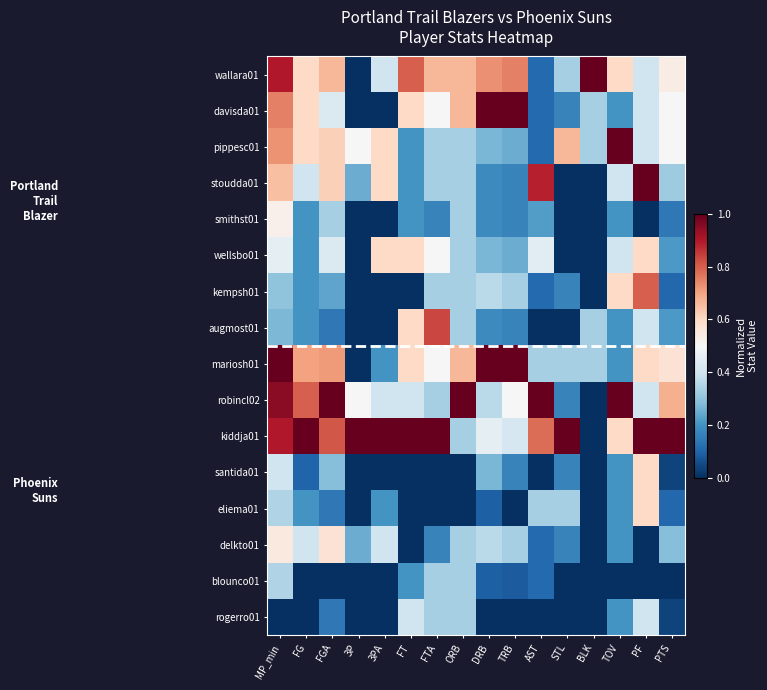

Reading left to right, list all the values displayed in this chart.

wallara01: MP_min=0.9	FG=0.6	FGA=0.7	3P=0.0	3PA=0.4	FT=0.8	FTA=0.7	ORB=0.7	DRB=0.7	TRB=0.8	AST=0.1	STL=0.3	BLK=1.0	TOV=0.6	PF=0.4	PTS=0.5
davisda01: MP_min=0.8	FG=0.6	FGA=0.4	3P=0.0	3PA=0.0	FT=0.6	FTA=0.5	ORB=0.7	DRB=1.0	TRB=1.0	AST=0.1	STL=0.2	BLK=0.3	TOV=0.2	PF=0.4	PTS=0.5
pippesc01: MP_min=0.7	FG=0.6	FGA=0.6	3P=0.5	3PA=0.6	FT=0.2	FTA=0.3	ORB=0.3	DRB=0.3	TRB=0.2	AST=0.1	STL=0.7	BLK=0.3	TOV=1.0	PF=0.4	PTS=0.5
stoudda01: MP_min=0.7	FG=0.4	FGA=0.6	3P=0.2	3PA=0.6	FT=0.2	FTA=0.3	ORB=0.3	DRB=0.2	TRB=0.2	AST=0.9	STL=0.0	BLK=0.0	TOV=0.4	PF=1.0	PTS=0.3
smithst01: MP_min=0.5	FG=0.2	FGA=0.3	3P=0.0	3PA=0.0	FT=0.2	FTA=0.2	ORB=0.3	DRB=0.2	TRB=0.2	AST=0.2	STL=0.0	BLK=0.0	TOV=0.2	PF=0.0	PTS=0.1
wellsbo01: MP_min=0.5	FG=0.2	FGA=0.4	3P=0.0	3PA=0.6	FT=0.6	FTA=0.5	ORB=0.3	DRB=0.3	TRB=0.2	AST=0.4	STL=0.0	BLK=0.0	TOV=0.4	PF=0.6	PTS=0.2
kempsh01: MP_min=0.3	FG=0.2	FGA=0.2	3P=0.0	3PA=0.0	FT=0.0	FTA=0.3	ORB=0.3	DRB=0.4	TRB=0.3	AST=0.1	STL=0.2	BLK=0.0	TOV=0.6	PF=0.8	PTS=0.1
augmost01: MP_min=0.3	FG=0.2	FGA=0.1	3P=0.0	3PA=0.0	FT=0.6	FTA=0.8	ORB=0.3	DRB=0.2	TRB=0.2	AST=0.0	STL=0.0	BLK=0.3	TOV=0.2	PF=0.4	PTS=0.2
mariosh01: MP_min=1.0	FG=0.7	FGA=0.7	3P=0.0	3PA=0.2	FT=0.6	FTA=0.5	ORB=0.7	DRB=1.0	TRB=1.0	AST=0.3	STL=0.3	BLK=0.3	TOV=0.2	PF=0.6	PTS=0.6
robincl02: MP_min=0.9	FG=0.8	FGA=1.0	3P=0.5	3PA=0.4	FT=0.4	FTA=0.3	ORB=1.0	DRB=0.4	TRB=0.5	AST=1.0	STL=0.2	BLK=0.0	TOV=1.0	PF=0.4	PTS=0.7
kiddja01: MP_min=0.9	FG=1.0	FGA=0.8	3P=1.0	3PA=1.0	FT=1.0	FTA=1.0	ORB=0.3	DRB=0.5	TRB=0.4	AST=0.8	STL=1.0	BLK=0.0	TOV=0.6	PF=1.0	PTS=1.0
santida01: MP_min=0.4	FG=0.1	FGA=0.3	3P=0.0	3PA=0.0	FT=0.0	FTA=0.0	ORB=0.0	DRB=0.3	TRB=0.2	AST=0.0	STL=0.2	BLK=0.0	TOV=0.2	PF=0.6	PTS=0.0
eliema01: MP_min=0.3	FG=0.2	FGA=0.1	3P=0.0	3PA=0.2	FT=0.0	FTA=0.0	ORB=0.0	DRB=0.1	TRB=0.0	AST=0.3	STL=0.3	BLK=0.0	TOV=0.2	PF=0.6	PTS=0.1
delkto01: MP_min=0.6	FG=0.4	FGA=0.6	3P=0.2	3PA=0.4	FT=0.0	FTA=0.2	ORB=0.3	DRB=0.4	TRB=0.3	AST=0.1	STL=0.2	BLK=0.0	TOV=0.2	PF=0.0	PTS=0.3
blounco01: MP_min=0.3	FG=0.0	FGA=0.0	3P=0.0	3PA=0.0	FT=0.2	FTA=0.3	ORB=0.3	DRB=0.1	TRB=0.1	AST=0.1	STL=0.0	BLK=0.0	TOV=0.0	PF=0.0	PTS=0.0
rogerro01: MP_min=0.0	FG=0.0	FGA=0.1	3P=0.0	3PA=0.0	FT=0.4	FTA=0.3	ORB=0.3	DRB=0.0	TRB=0.0	AST=0.0	STL=0.0	BLK=0.0	TOV=0.2	PF=0.4	PTS=0.0